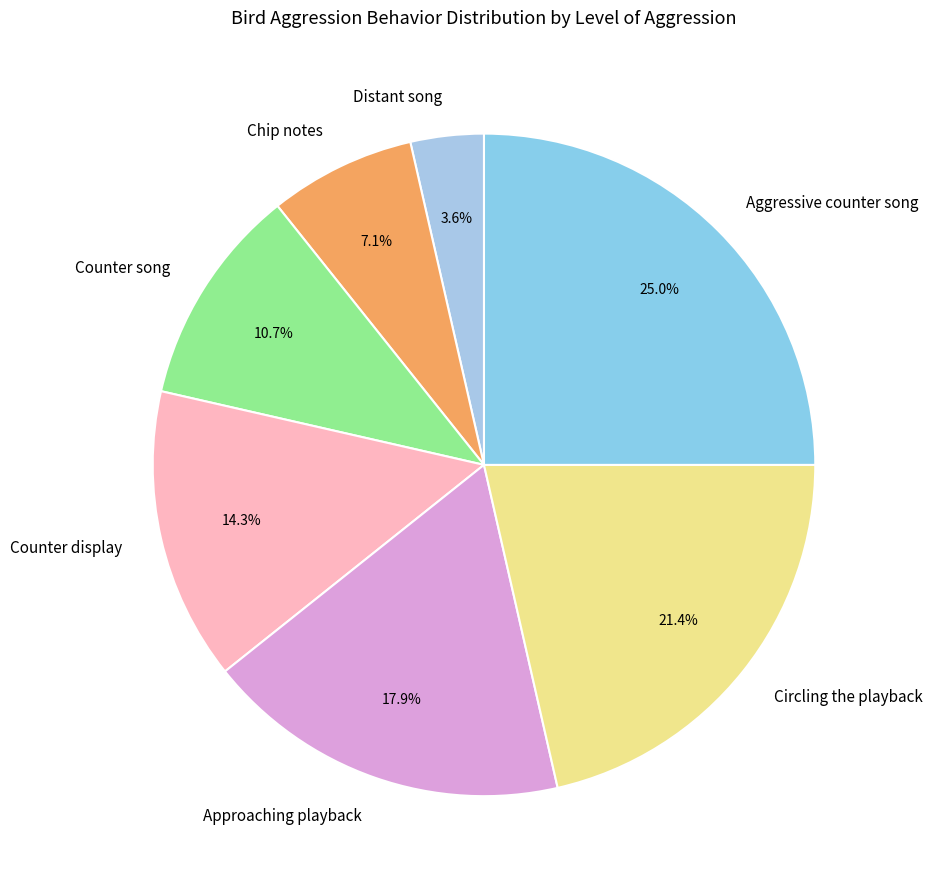

Does any single category account for the majority?

No